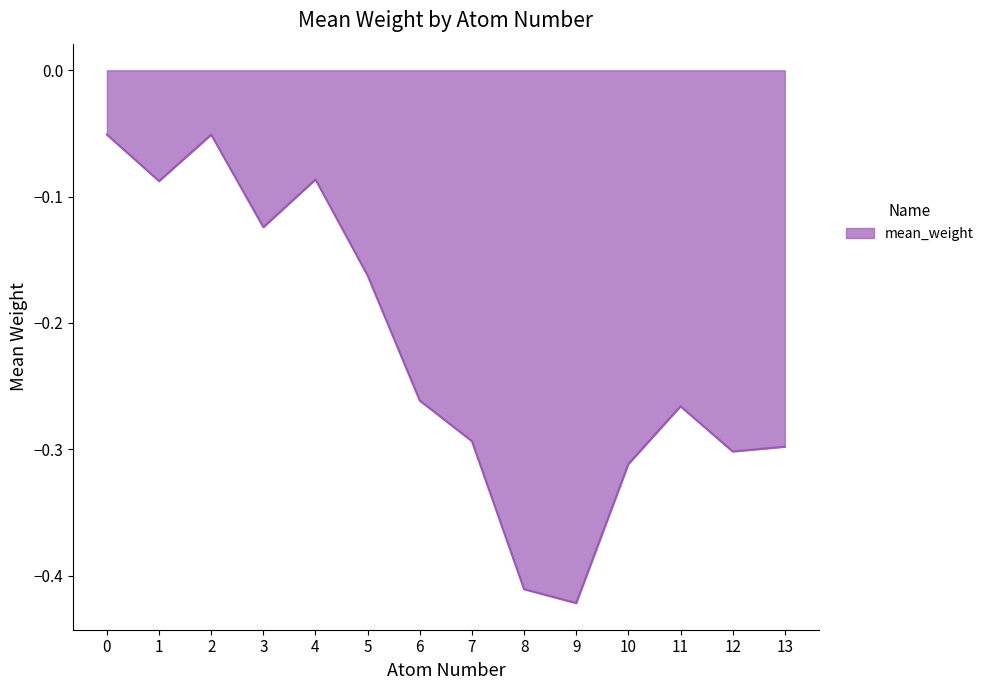

The chart shows a value of -0.1 at 9. True or false?

False